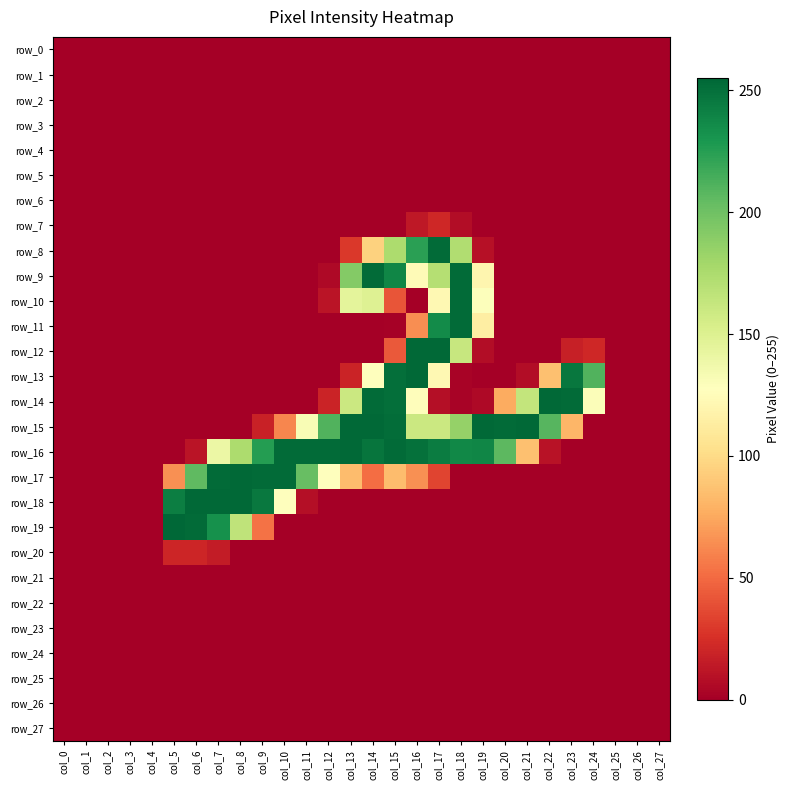

The value of row_13 at col_6 is 0. True or false?

True